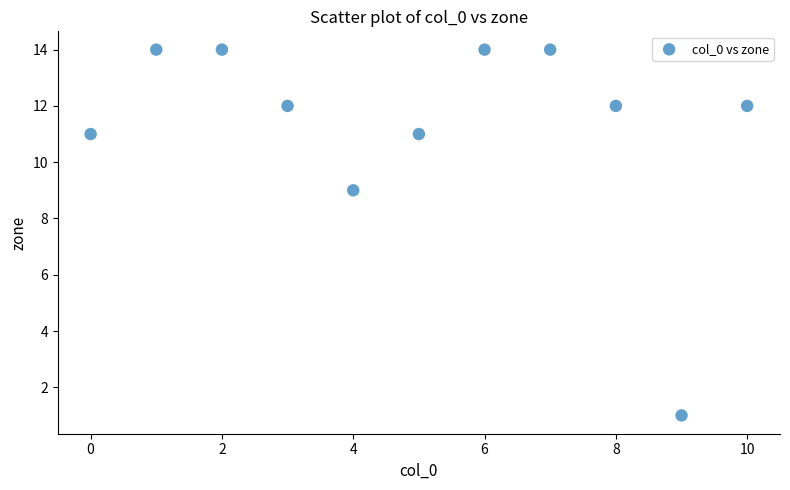

What is the average Y value?

11